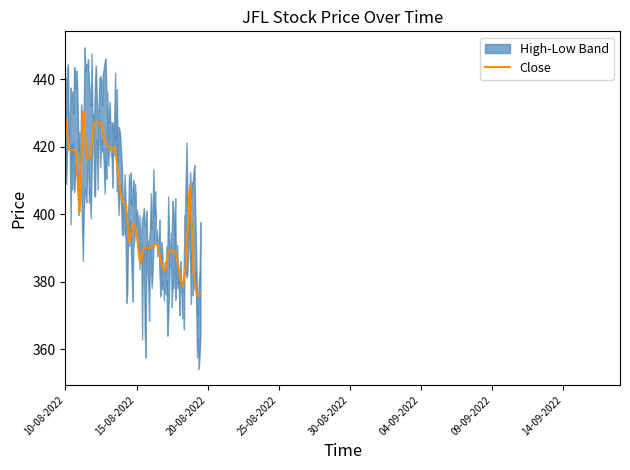

What is the lowest value of the Close series?

376.0